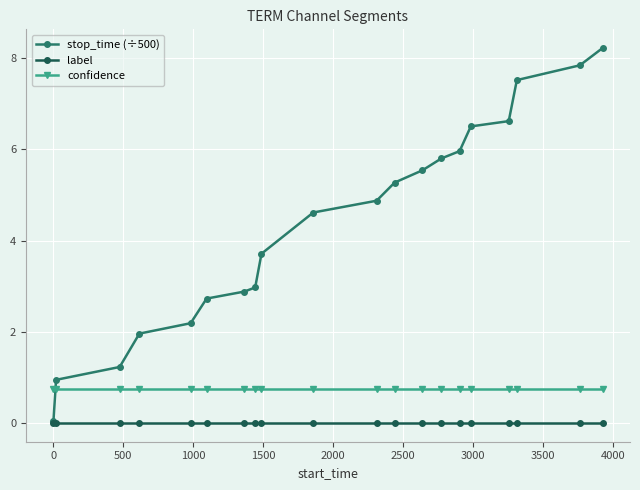

What is the sum of all confidence values?

15.1